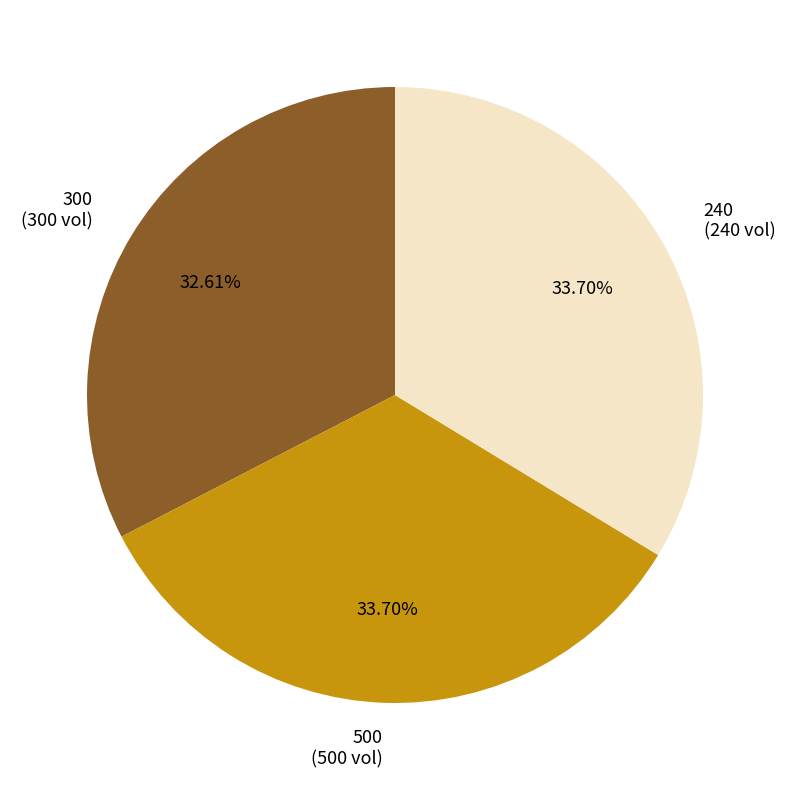

Does 240 account for over 50% of the chart?

No